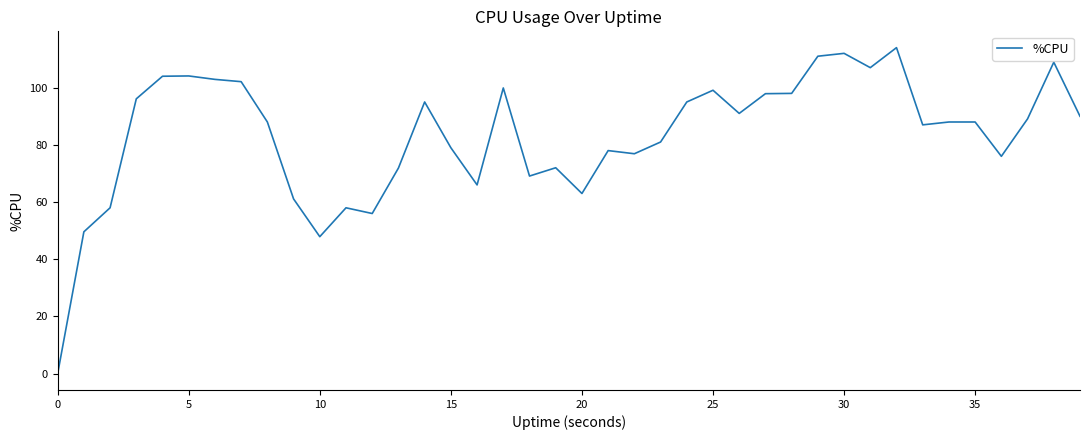

What is the maximum value shown in the chart?

114.0